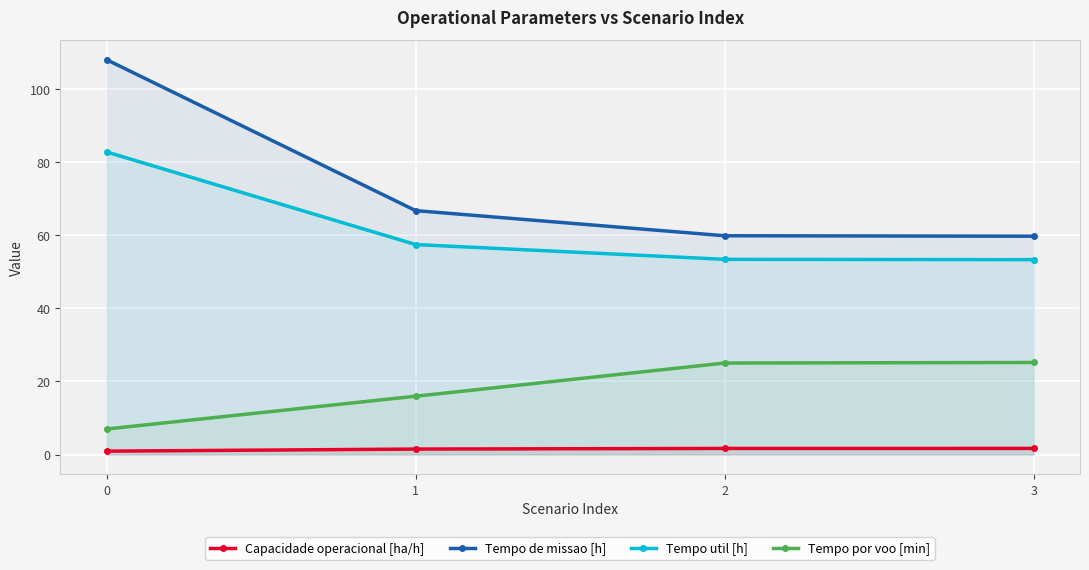

What is the maximum value for Tempo de missao [h]?

108.0